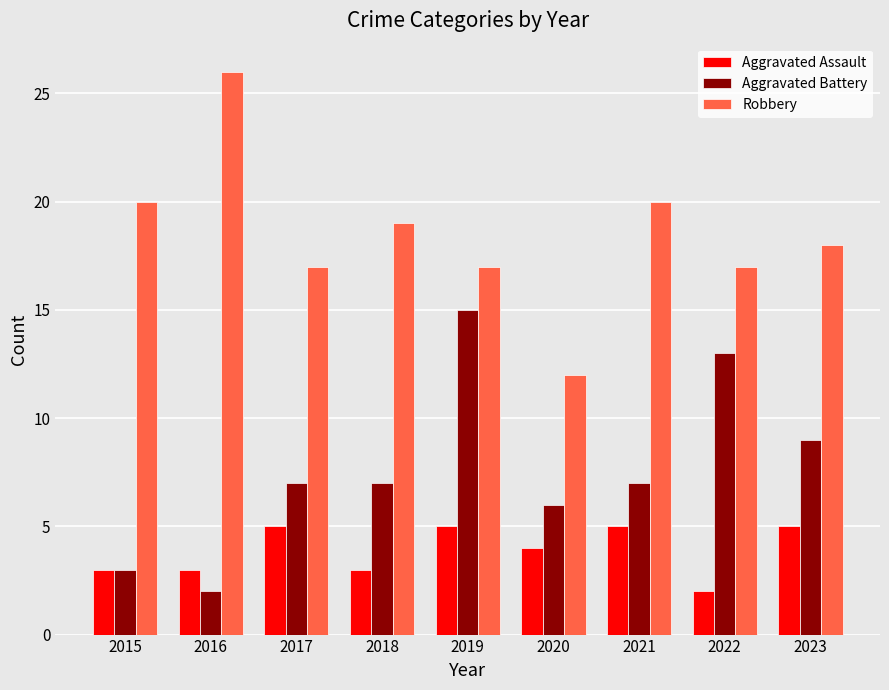

The value of Aggravated Battery at 2021 is 11. True or false?

False